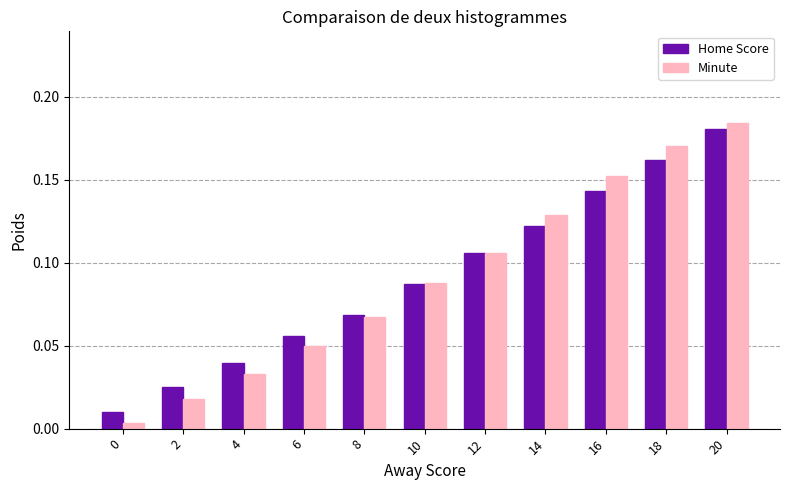

What are all the series names shown in the legend?

Home Score, Minute